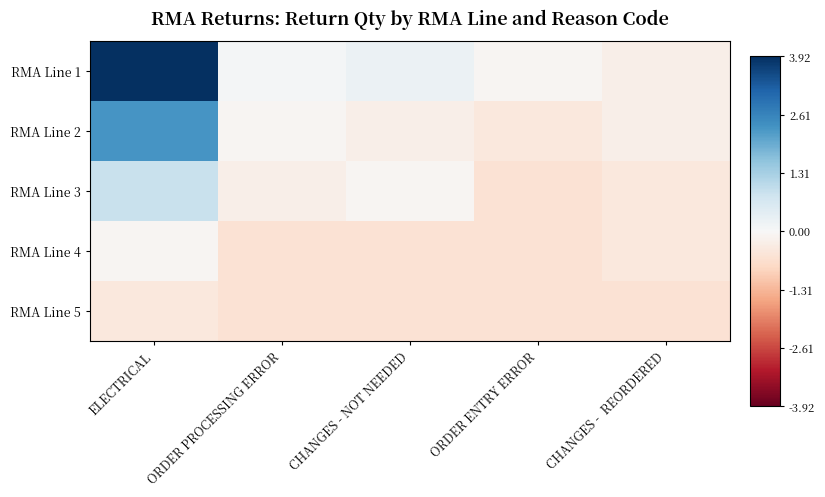

Reading left to right, extract all data points from this chart.

RMA Line 1: ELECTRICAL=3.9	ORDER PROCESSING ERROR=0.1	CHANGES - NOT NEEDED=0.2	ORDER ENTRY ERROR=-0.1	CHANGES -  REORDERED=-0.2
RMA Line 2: ELECTRICAL=2.3	ORDER PROCESSING ERROR=-0.1	CHANGES - NOT NEEDED=-0.2	ORDER ENTRY ERROR=-0.4	CHANGES -  REORDERED=-0.2
RMA Line 3: ELECTRICAL=0.9	ORDER PROCESSING ERROR=-0.2	CHANGES - NOT NEEDED=-0.1	ORDER ENTRY ERROR=-0.6	CHANGES -  REORDERED=-0.4
RMA Line 4: ELECTRICAL=-0.1	ORDER PROCESSING ERROR=-0.6	CHANGES - NOT NEEDED=-0.6	ORDER ENTRY ERROR=-0.6	CHANGES -  REORDERED=-0.4
RMA Line 5: ELECTRICAL=-0.4	ORDER PROCESSING ERROR=-0.6	CHANGES - NOT NEEDED=-0.6	ORDER ENTRY ERROR=-0.6	CHANGES -  REORDERED=-0.6